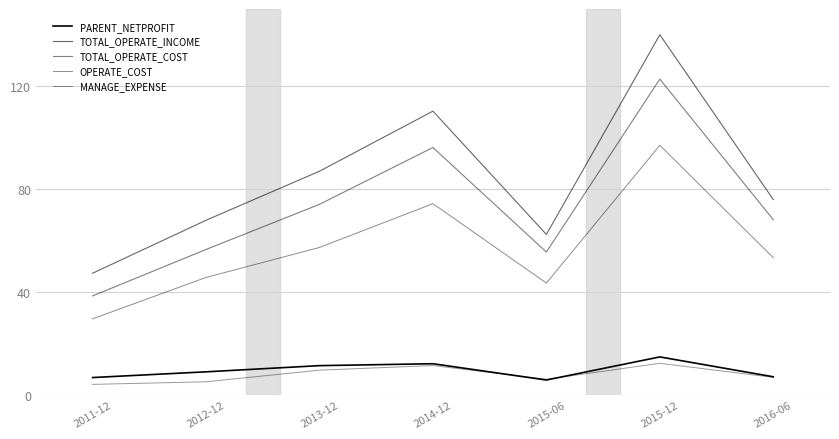

How many lines are shown in the chart?

5